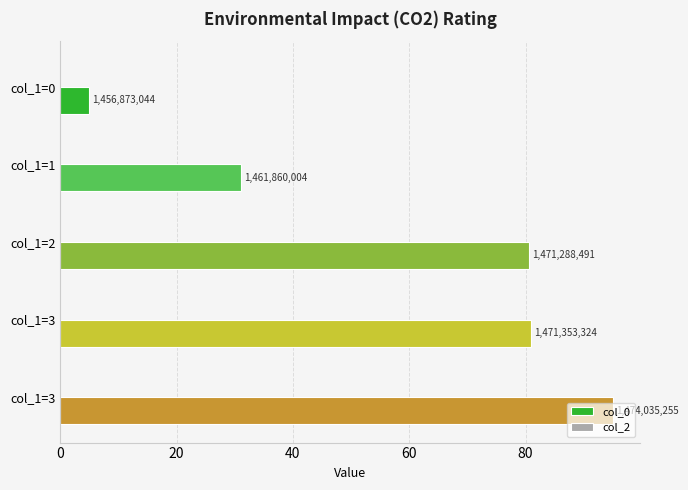

Does the chart contain any negative values?

No